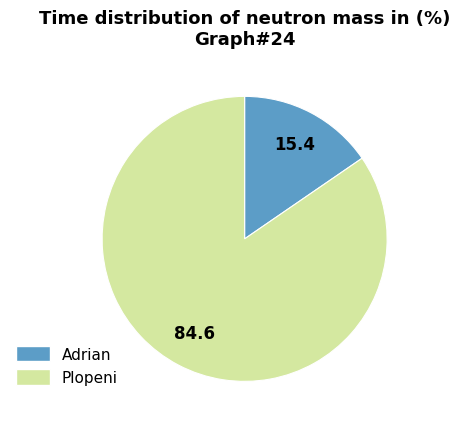

Is it true that Plopeni is 94% of the pie?

False